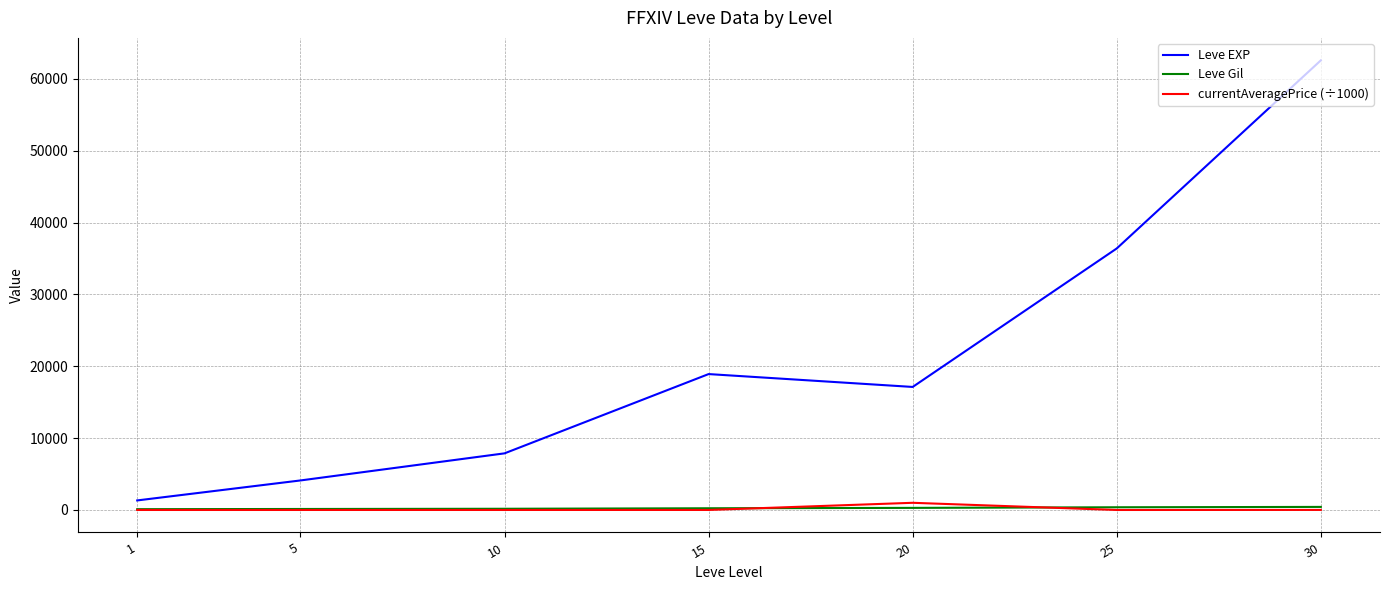

Which series has the largest total across all categories?

Leve EXP